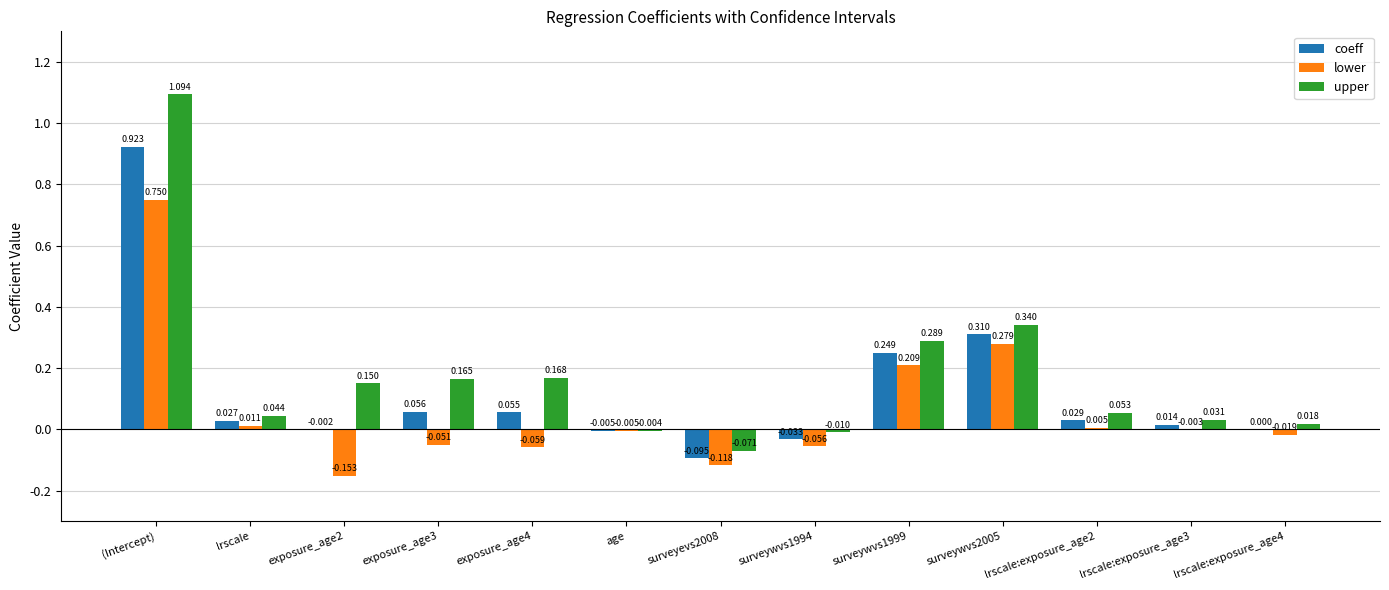

At which label does lower first exceed 0?

(Intercept)